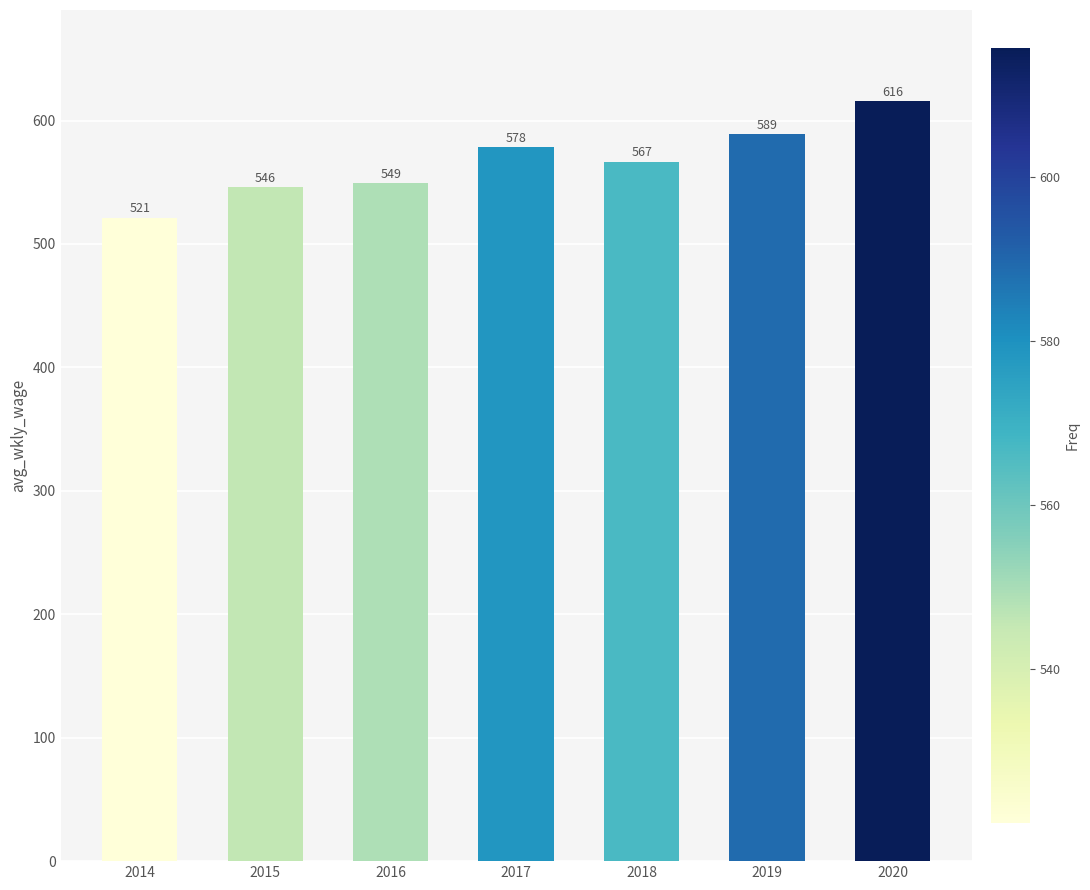

List the labels in order of value, largest first.

2020, 2019, 2017, 2018, 2016, 2015, 2014